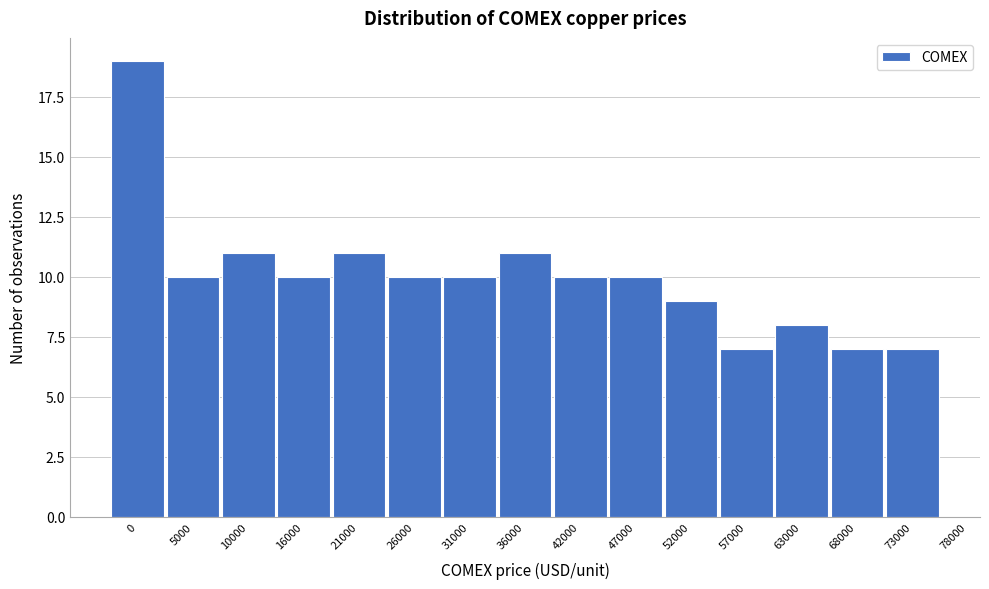

Reading left to right, extract all data points from this chart.

19	10	11	10	11	10	10	11	10	10	9	7	8	7	7